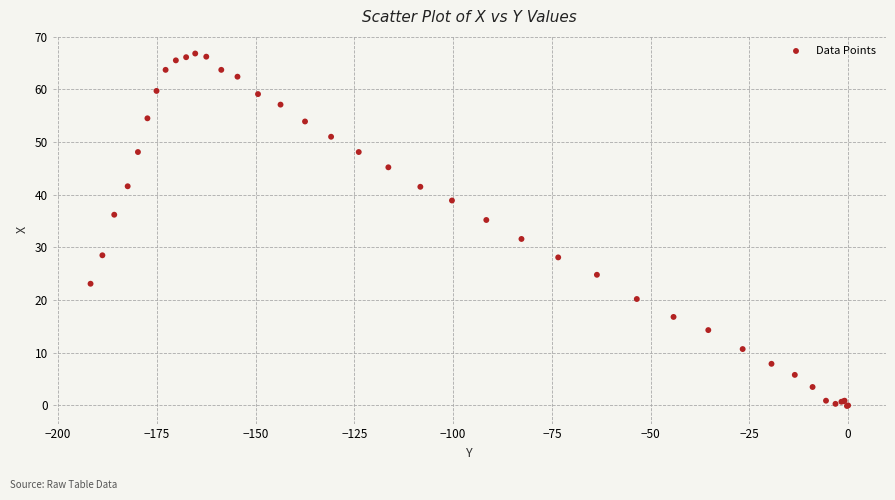

What Y value in the scatter plot is closest to 33?

31.6